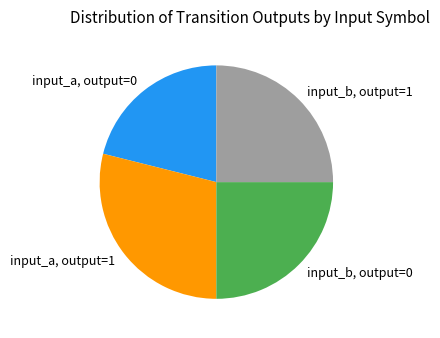

What is the smallest slice in the pie chart?

input_a, output=0